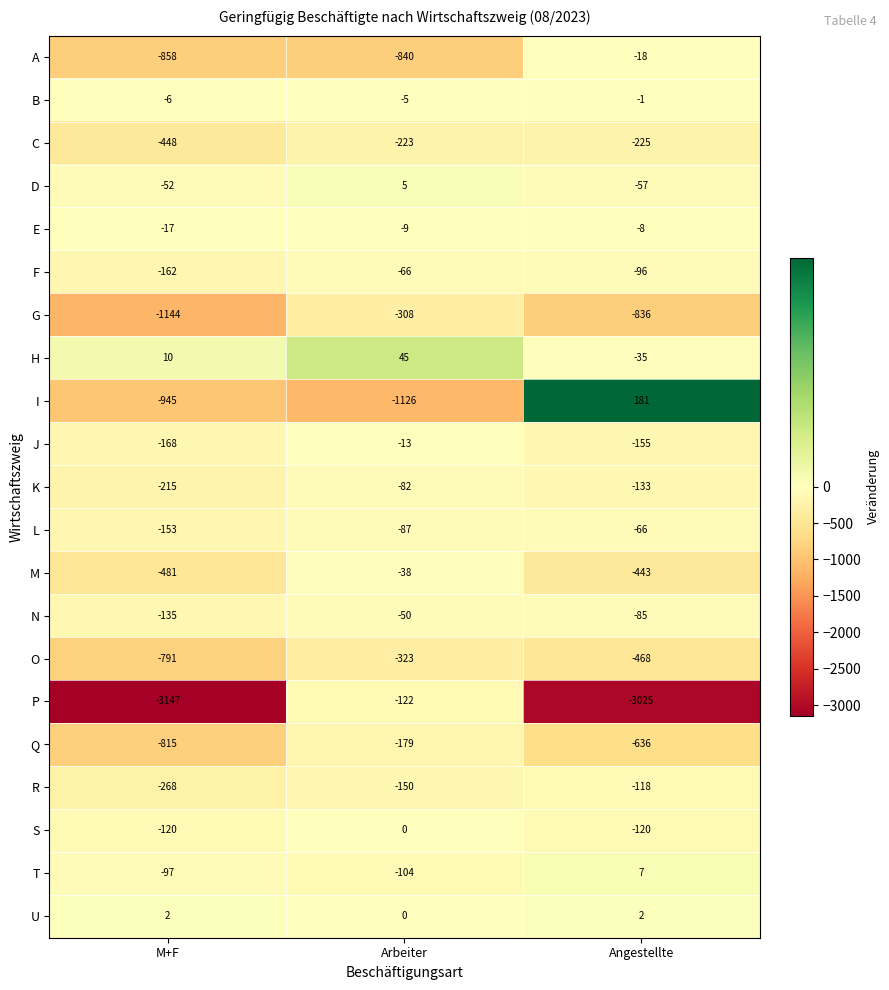

At which category is the sum across all series the highest?

Arbeiter